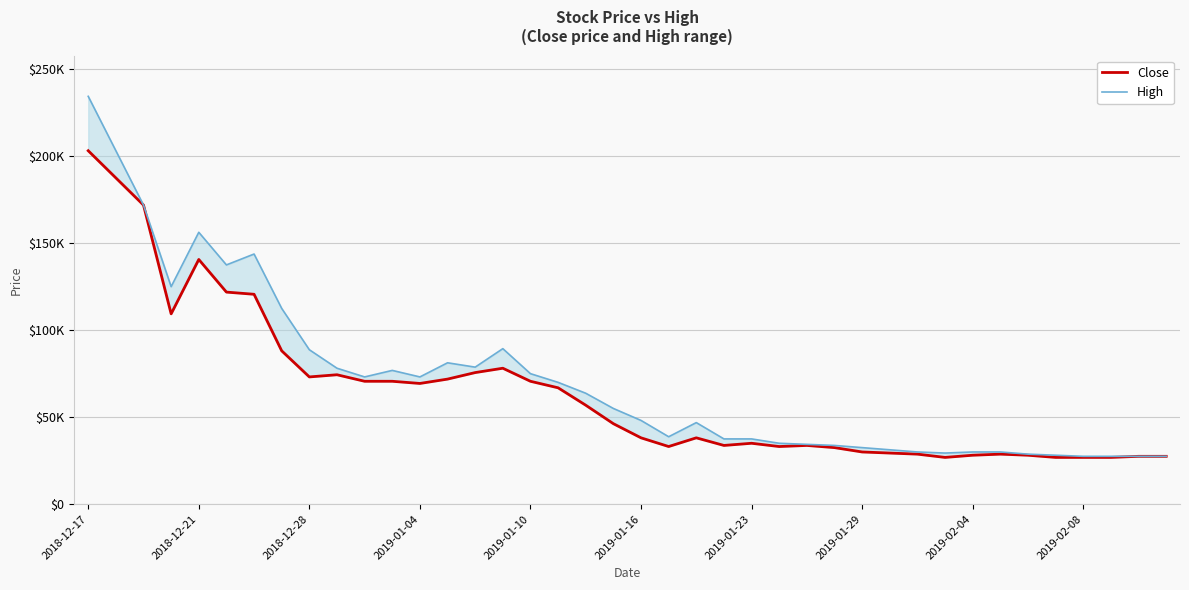

What is the total value across all series at 26?

68125